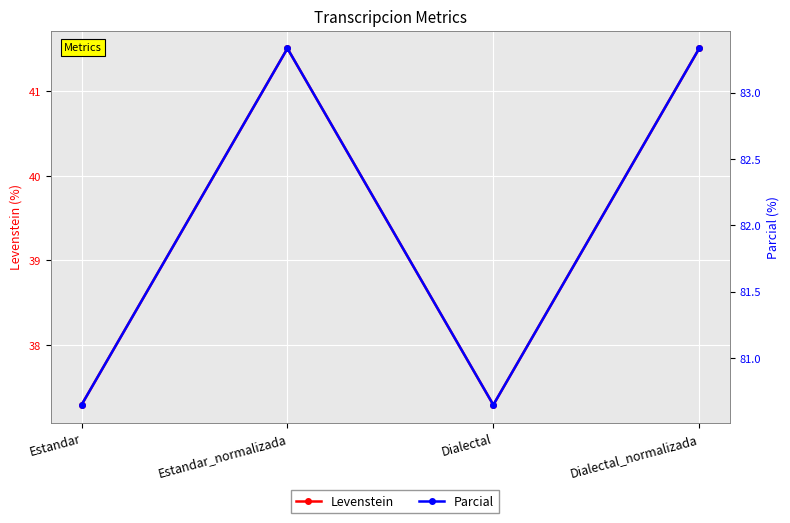

What is the sum of all Parcial values?

328.0